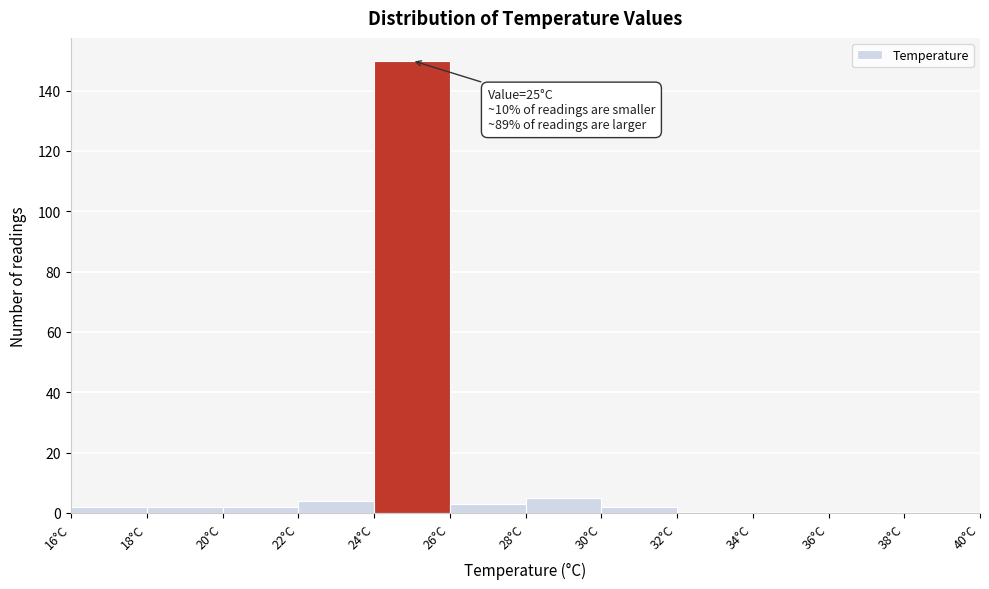

Over which range of the x-axis is the bar tallest?

24 to 26